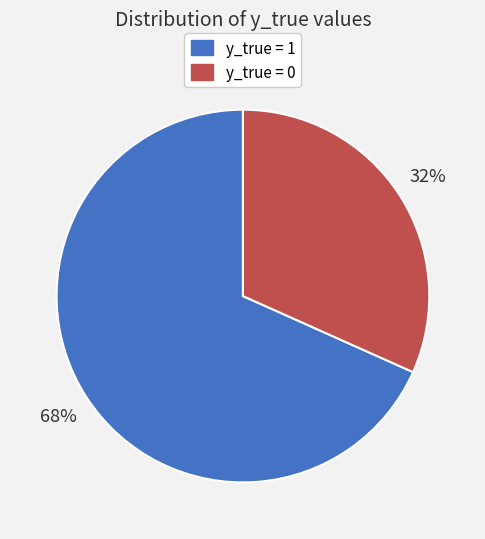

Count the number of slices in the pie.

2